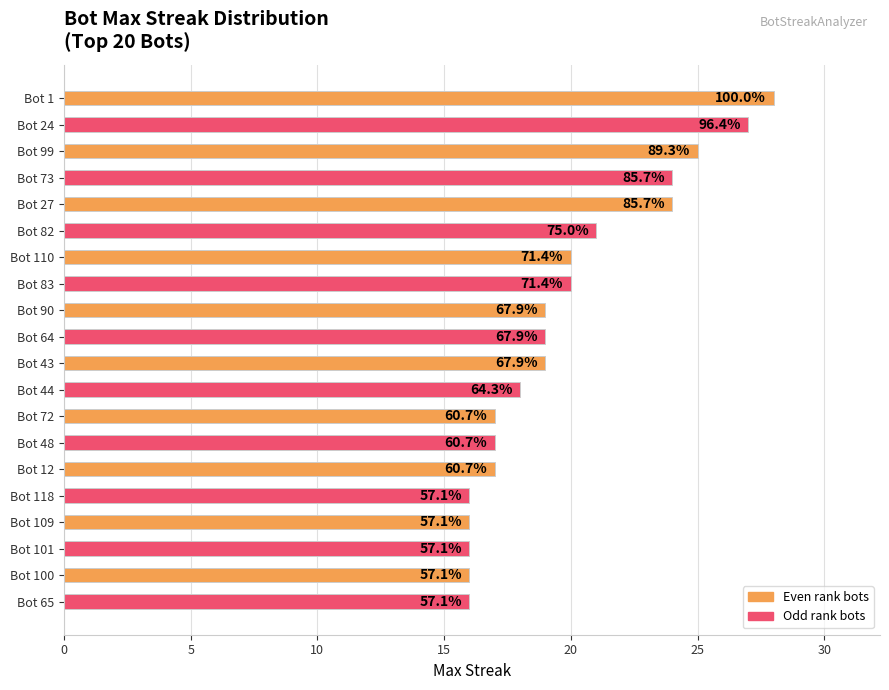

Are the bars grouped side by side (vs. stacked)?

No